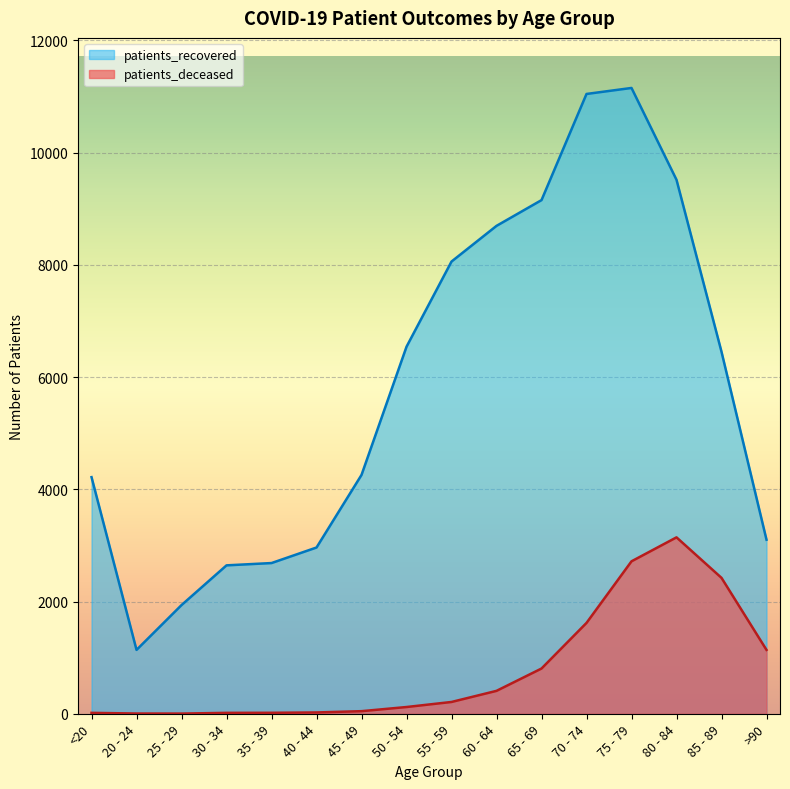

True or false: patients_deceased has more than 1 points higher than both neighbors.

False